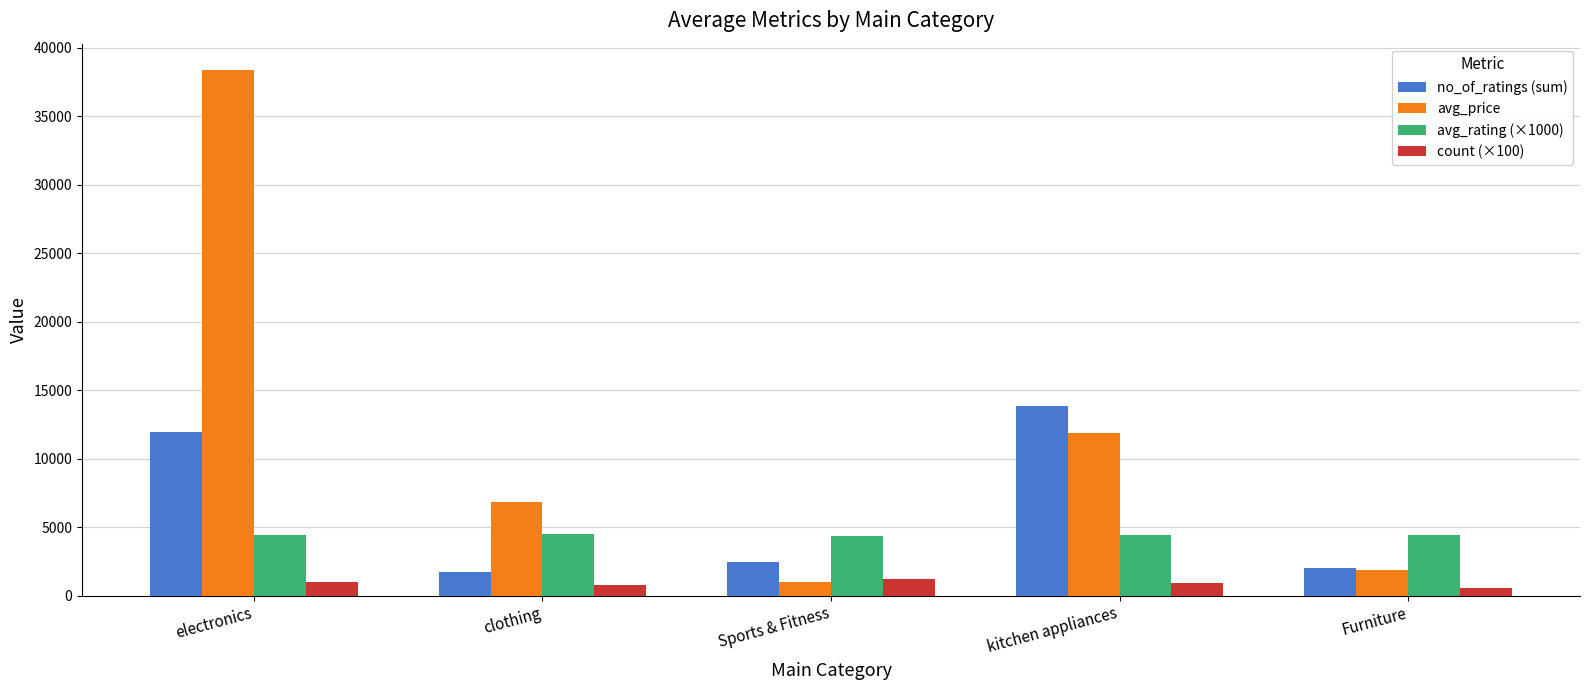

List the series in order of their peak value, highest first.

avg_price, no_of_ratings (sum), avg_rating (×1000), count (×100)